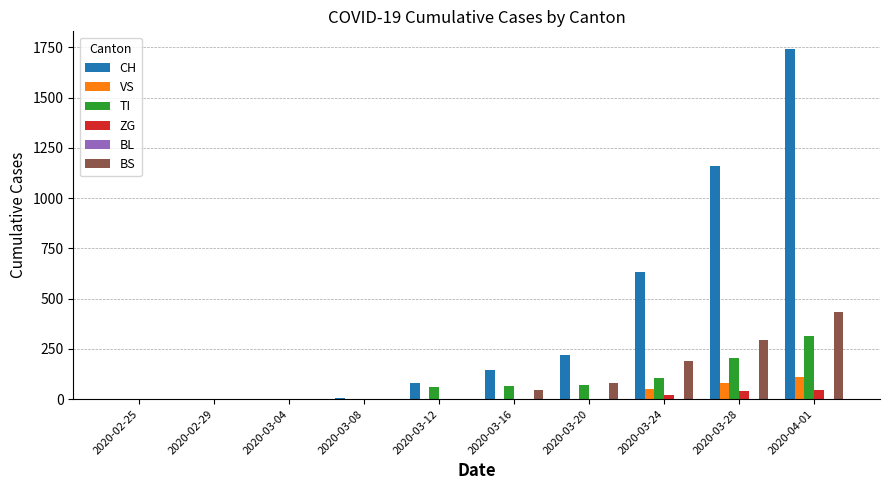

What is the sum of all VS values?

243